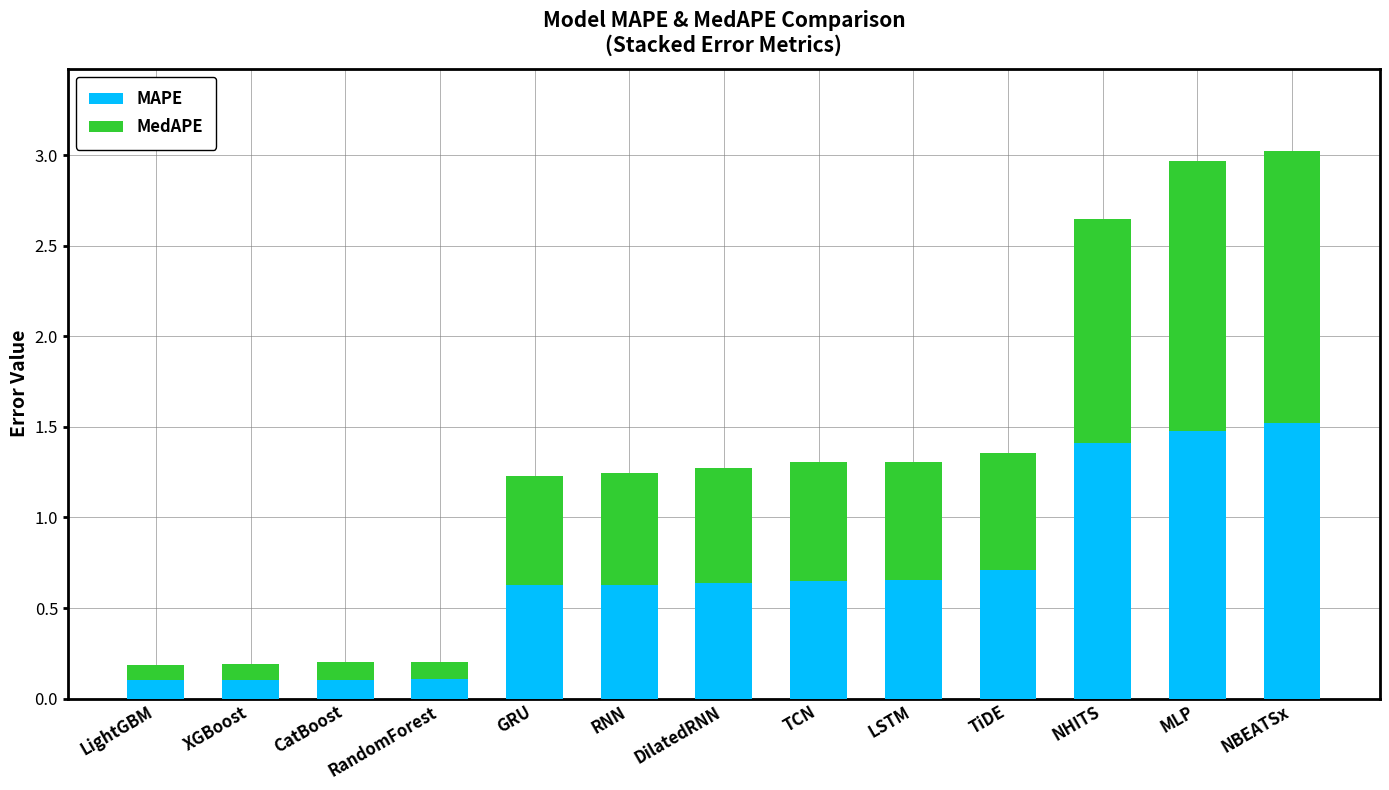

What is the sum of all MAPE values?

8.7